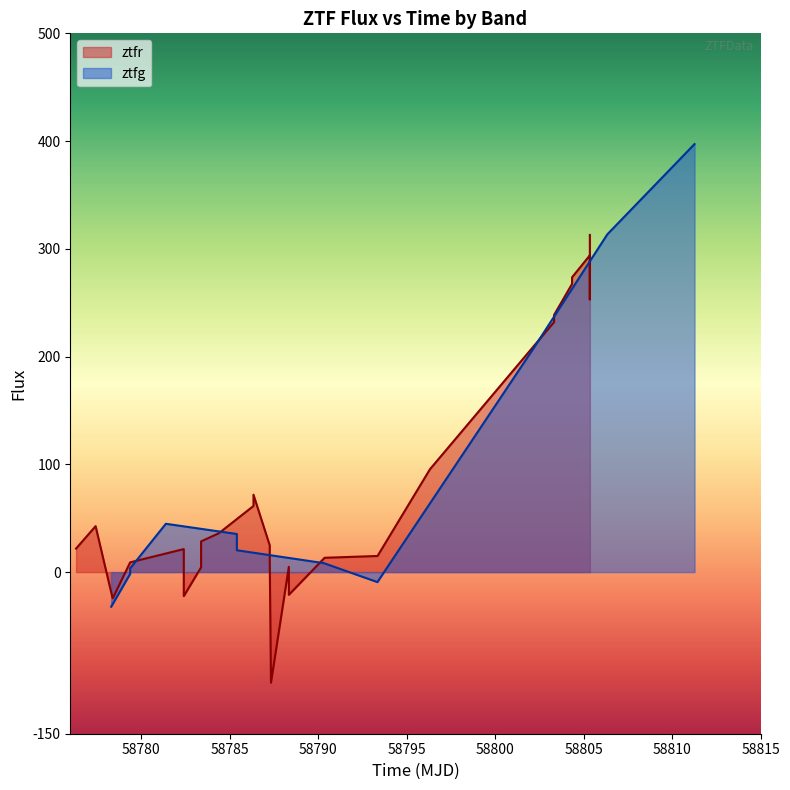

What is the maximum value for ztfr?

312.9